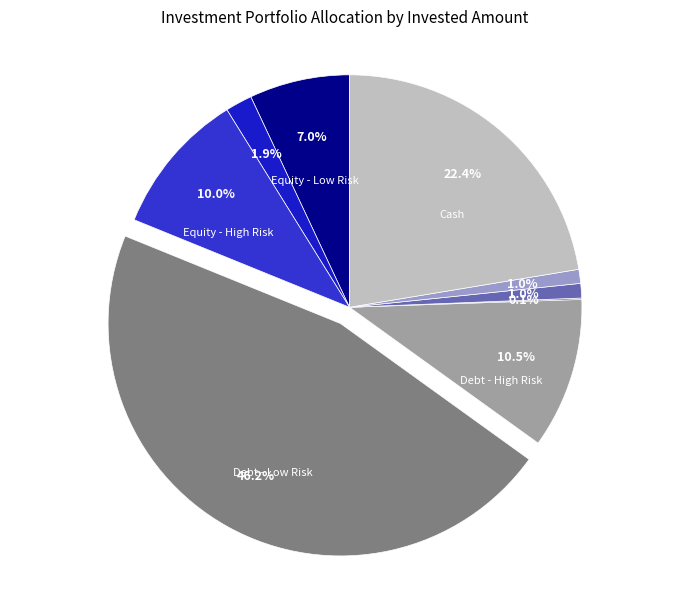

How many segments does this pie chart have?

9